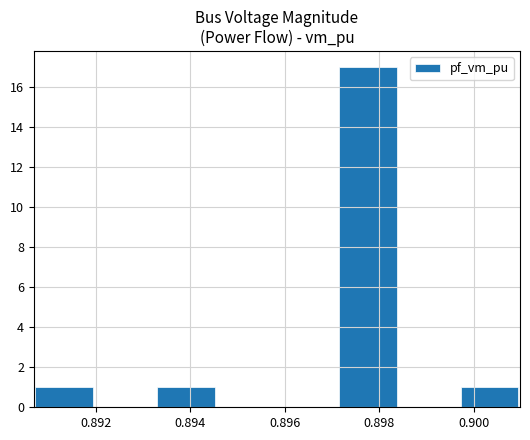

What is the maximum value shown in the chart?

17